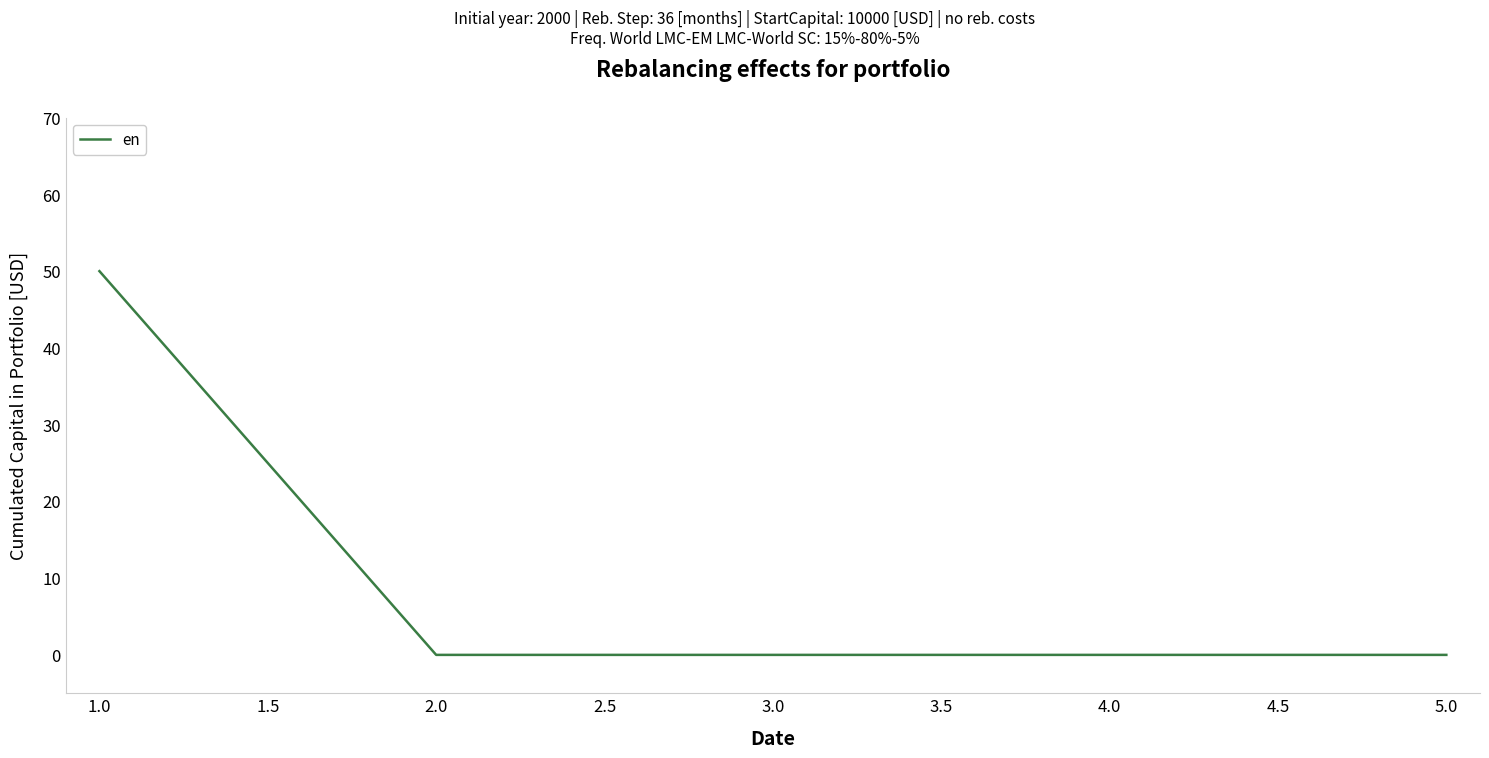

What is the sum of all values?

50